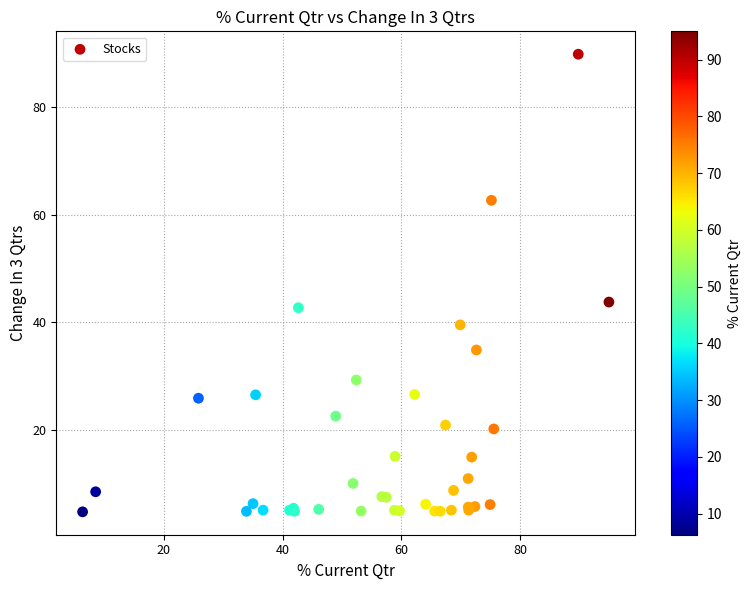

What Y value in the scatter plot is closest to 47?

43.7